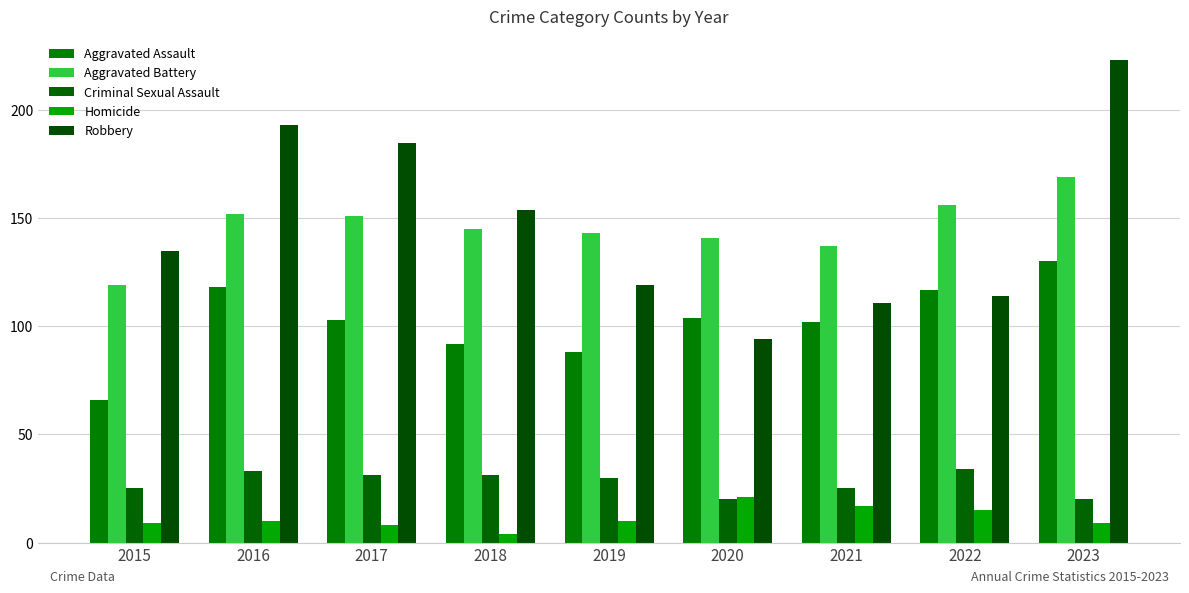

What is the value of the Criminal Sexual Assault bar at the 6th from the left?

20